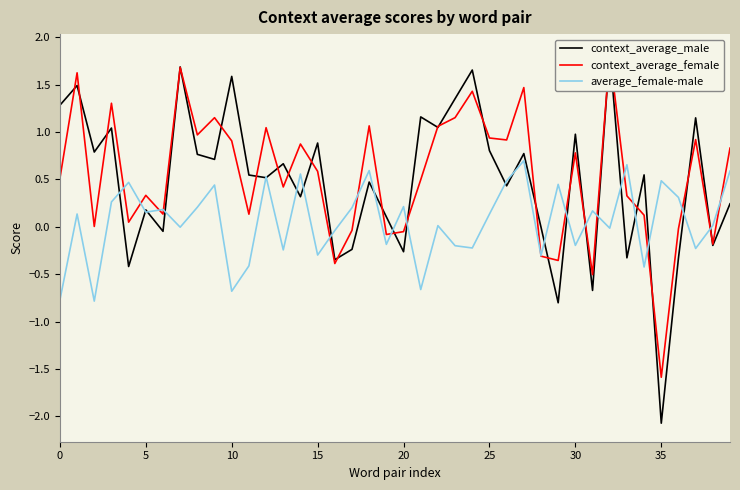

Is the value of context_average_male at 20 greater than the value of average_female-male at 14?

No